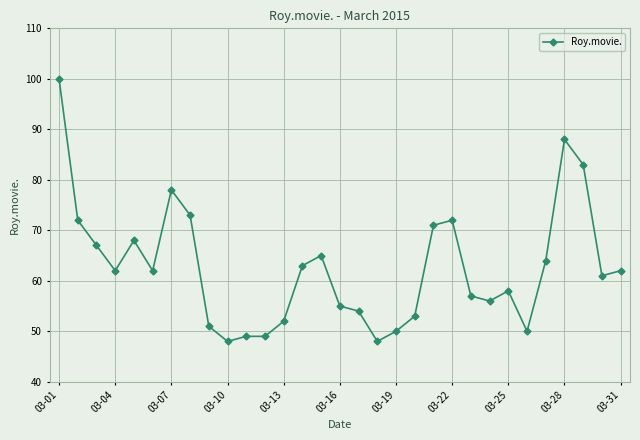

What is the average value?

63